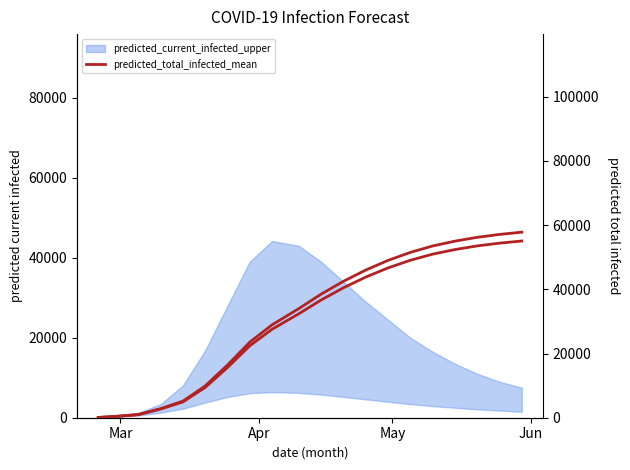

What is the value of the predicted_total_infected_mean point at the 14th from the left?

49000.0